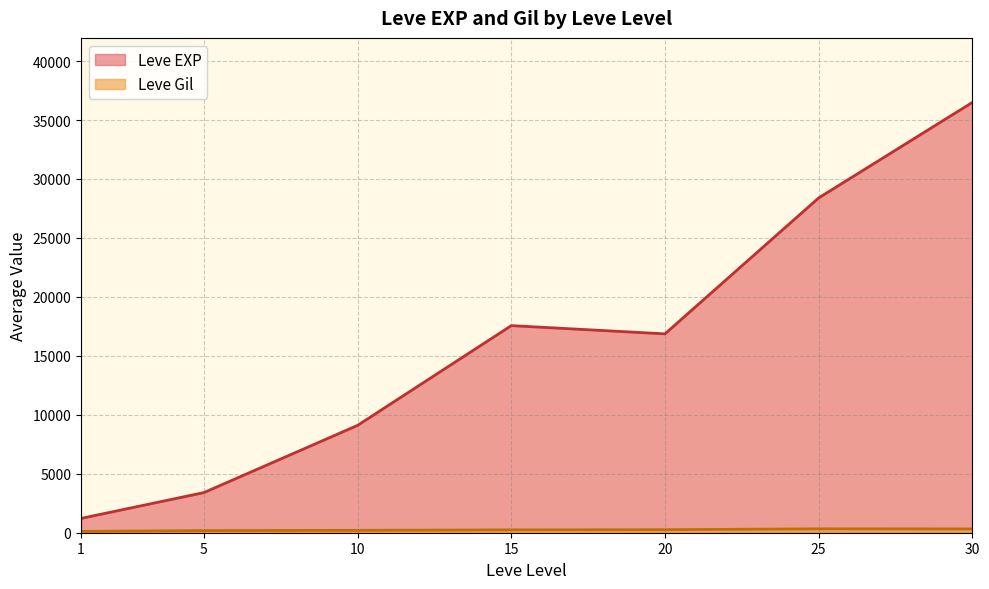

The value of Leve Gil at 15 is 155. True or false?

False